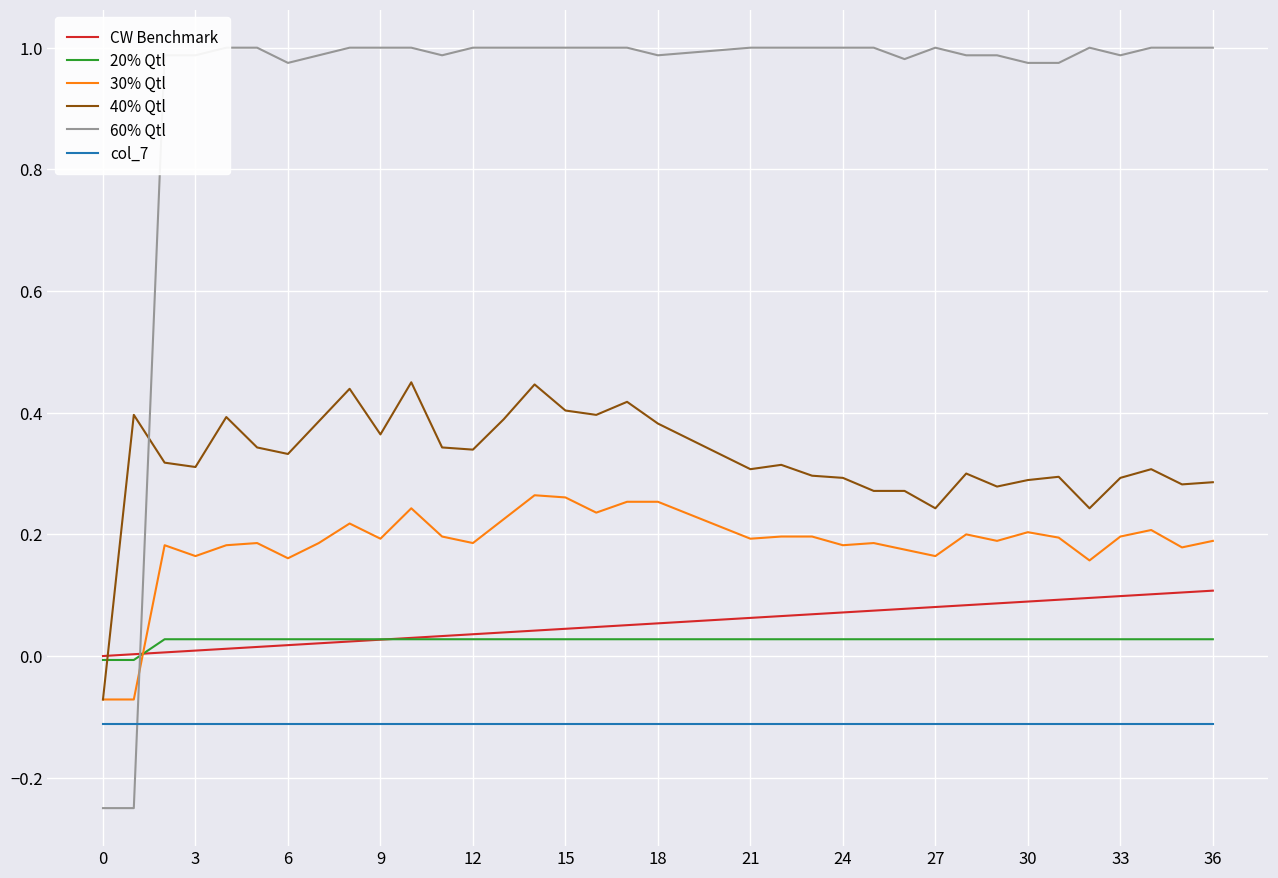

How many lines are shown in the chart?

6